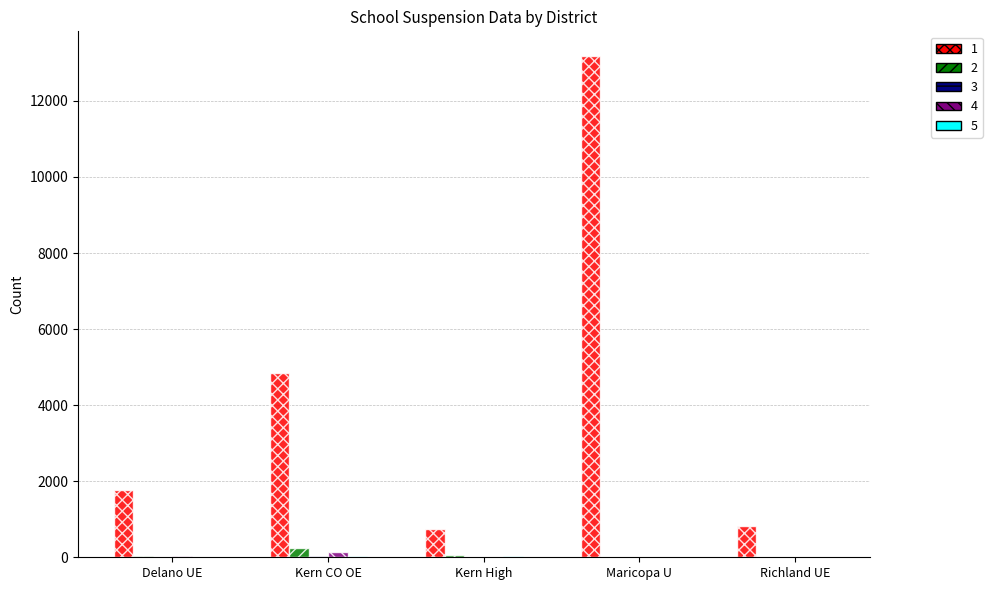

What is the greatest value displayed?

13171